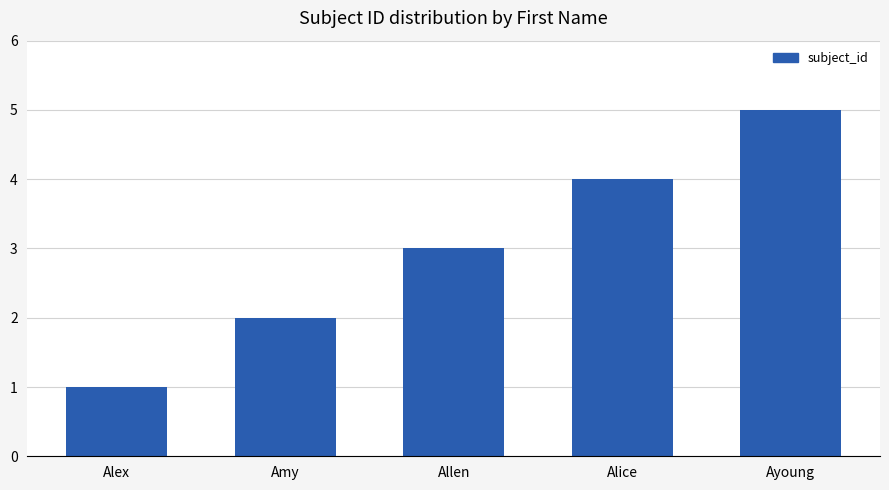

Does the chart contain stacked bars?

No